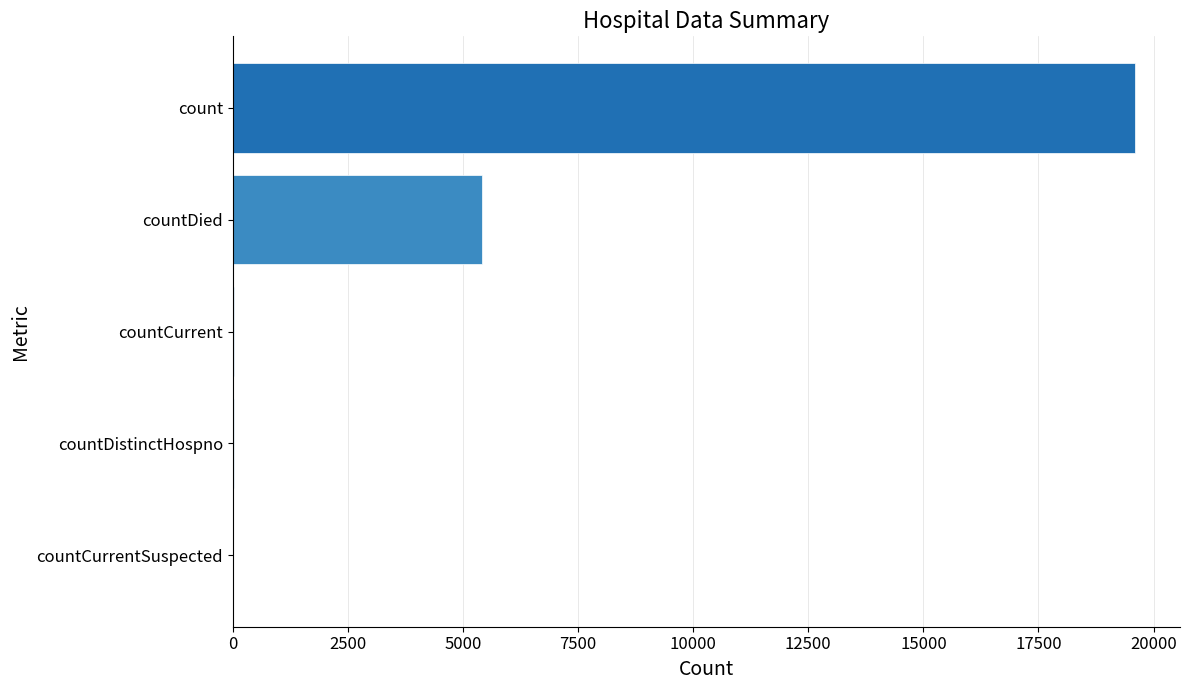

Is it true that the value at countDied is 5413?

True